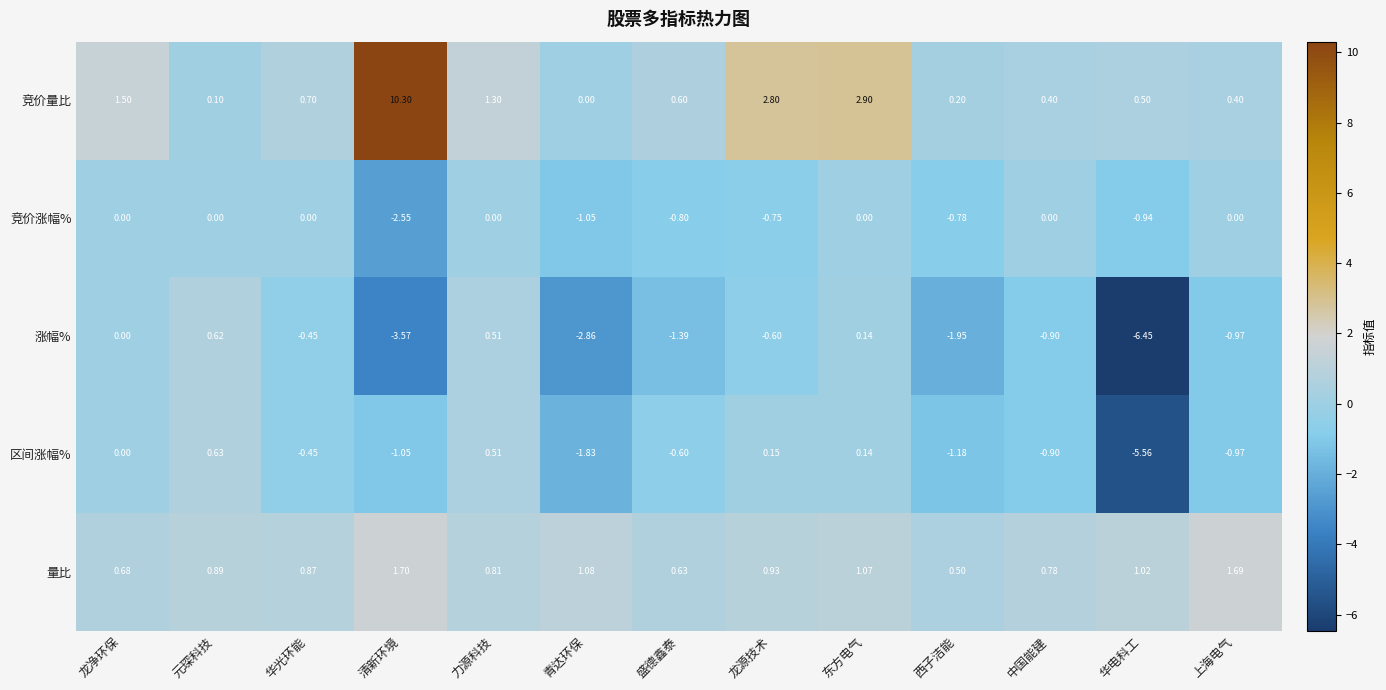

At which category does the chart reach its minimum across all series?

华电科工